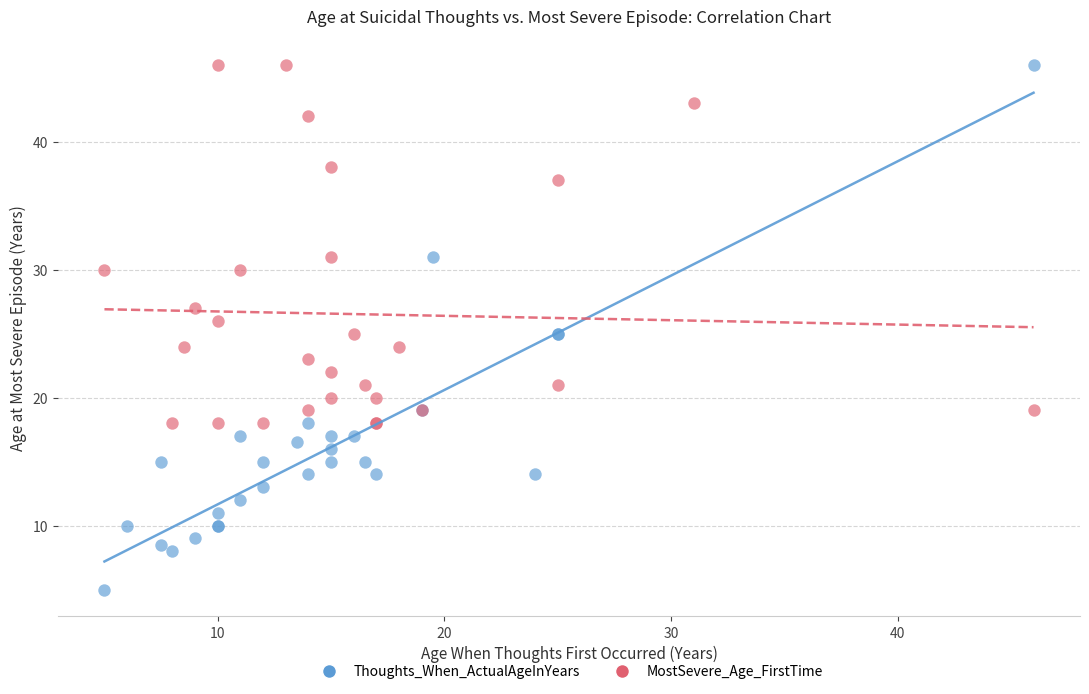

Which series contains the lowest Y value?

Thoughts_When_ActualAgeInYears